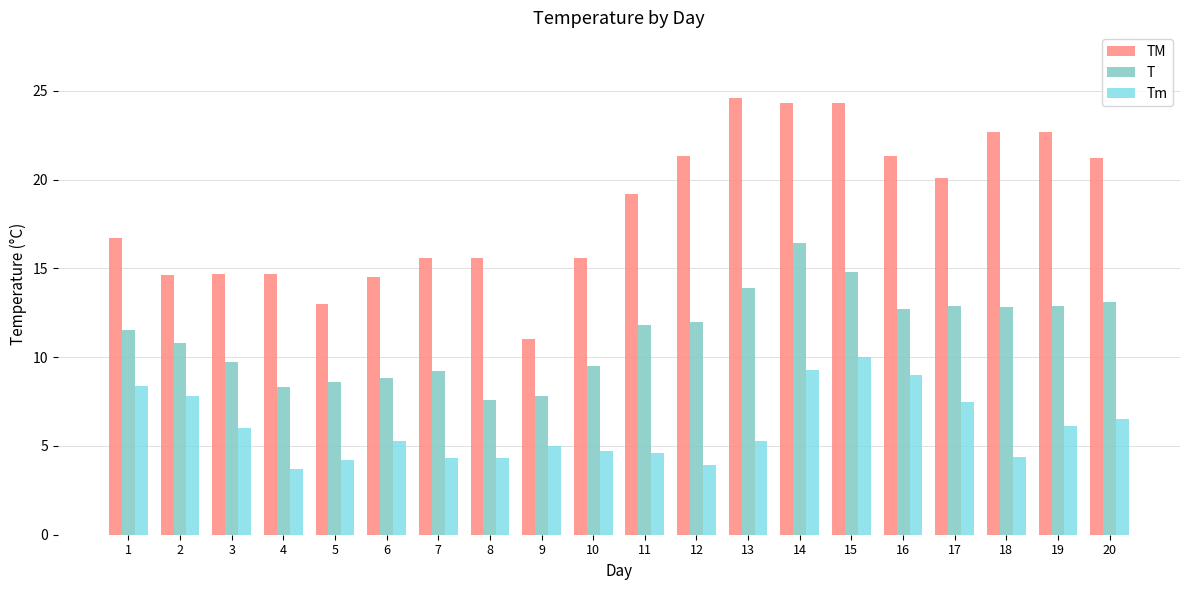

At which label does TM first exceed 19?

11